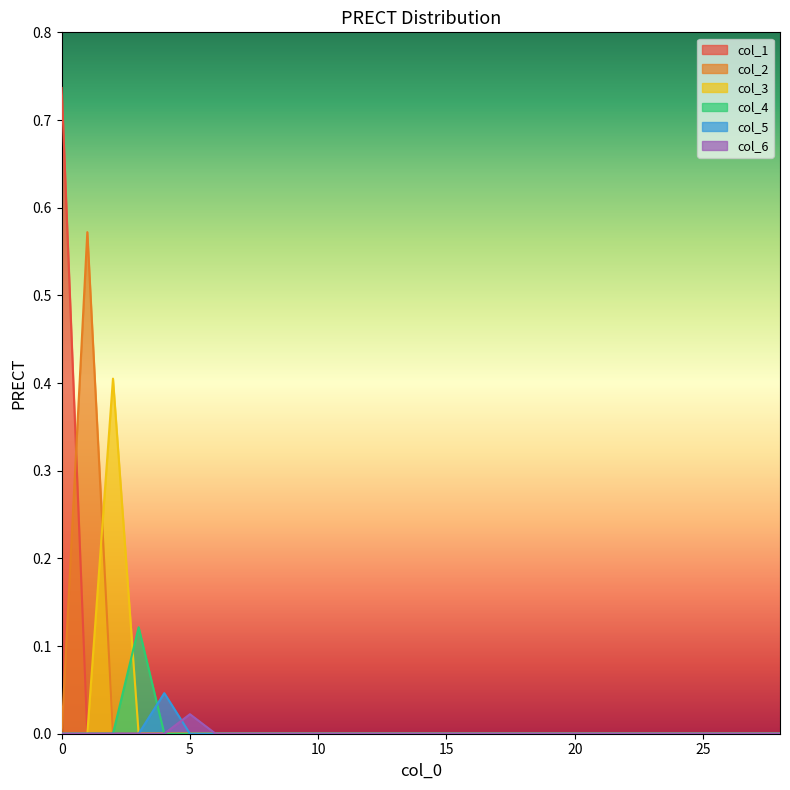

Reading left to right, list all the values displayed in this chart.

col_1: 0.7	0.0	0.0	0.0	0.0	0.0	0.0	0.0	0.0	0.0	0.0	0.0	0.0	0.0	0.0	0.0	0.0	0.0	0.0	0.0	0.0	0.0	0.0	0.0	0.0	0.0	0.0	0.0	0.0
col_2: 0.0	0.6	0.0	0.0	0.0	0.0	0.0	0.0	0.0	0.0	0.0	0.0	0.0	0.0	0.0	0.0	0.0	0.0	0.0	0.0	0.0	0.0	0.0	0.0	0.0	0.0	0.0	0.0	0.0
col_3: 0.0	0.0	0.4	0.0	0.0	0.0	0.0	0.0	0.0	0.0	0.0	0.0	0.0	0.0	0.0	0.0	0.0	0.0	0.0	0.0	0.0	0.0	0.0	0.0	0.0	0.0	0.0	0.0	0.0
col_4: 0.0	0.0	0.0	0.1	0.0	0.0	0.0	0.0	0.0	0.0	0.0	0.0	0.0	0.0	0.0	0.0	0.0	0.0	0.0	0.0	0.0	0.0	0.0	0.0	0.0	0.0	0.0	0.0	0.0
col_5: 0.0	0.0	0.0	0.0	0.0	0.0	0.0	0.0	0.0	0.0	0.0	0.0	0.0	0.0	0.0	0.0	0.0	0.0	0.0	0.0	0.0	0.0	0.0	0.0	0.0	0.0	0.0	0.0	0.0
col_6: 0.0	0.0	0.0	0.0	0.0	0.0	0.0	0.0	0.0	0.0	0.0	0.0	0.0	0.0	0.0	0.0	0.0	0.0	0.0	0.0	0.0	0.0	0.0	0.0	0.0	0.0	0.0	0.0	0.0